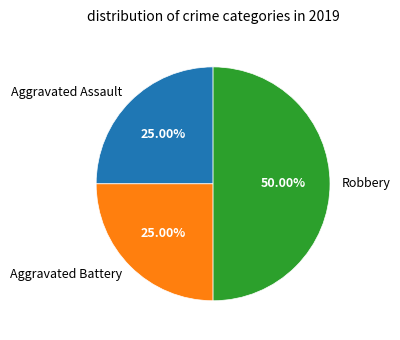

What percentage is the Aggravated Battery slice, to the nearest percent?

25%